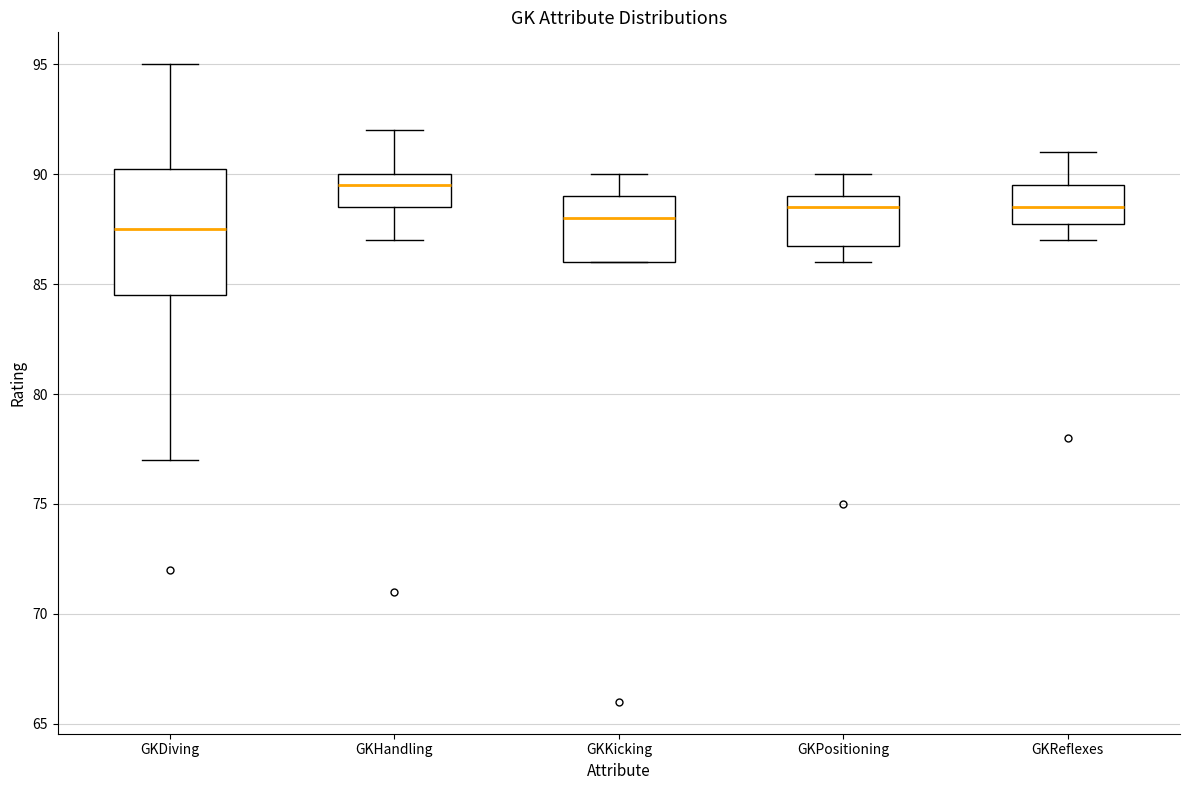

Where does the upper whisker of the box for GKPositioning end on the y-axis? The values are not printed on the chart, so give them approximately, as read against the axis.

90.0